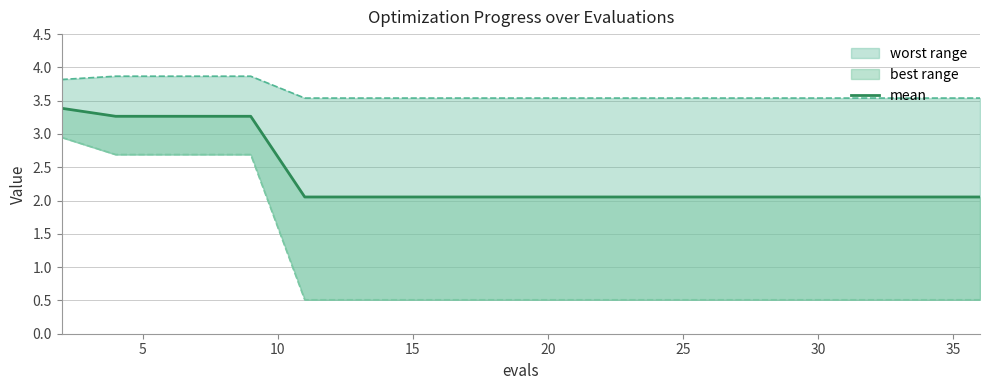

What is the label of the 11th point from the left?

10